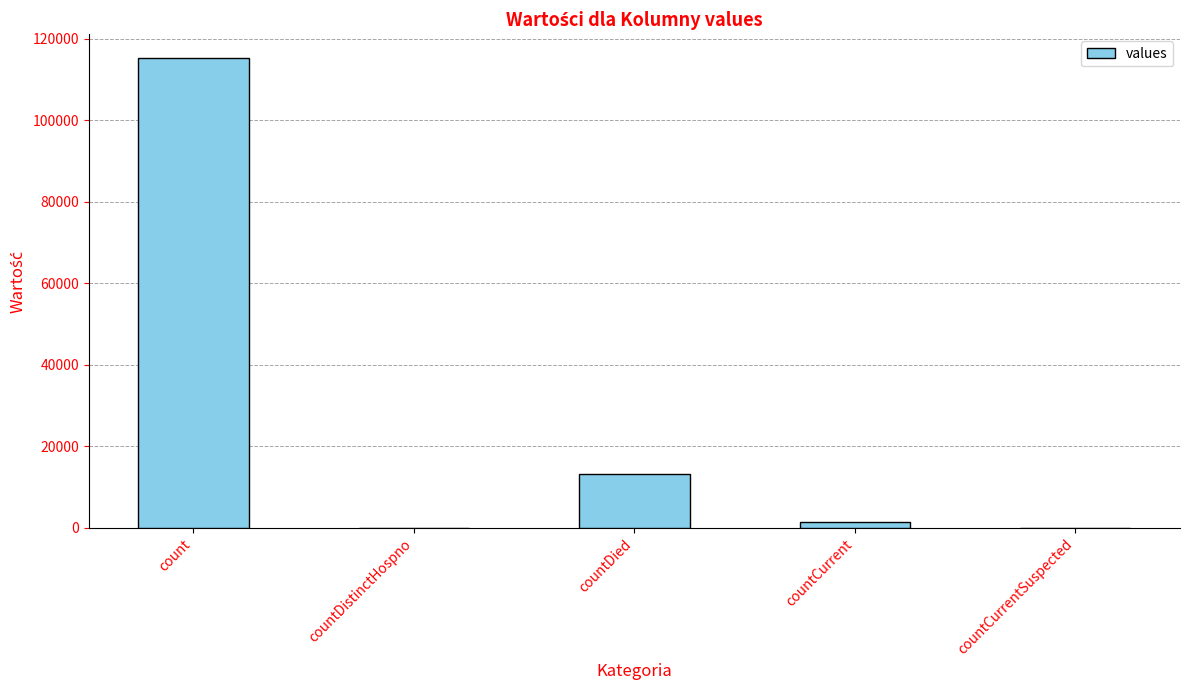

Read the value at countDied.

13343